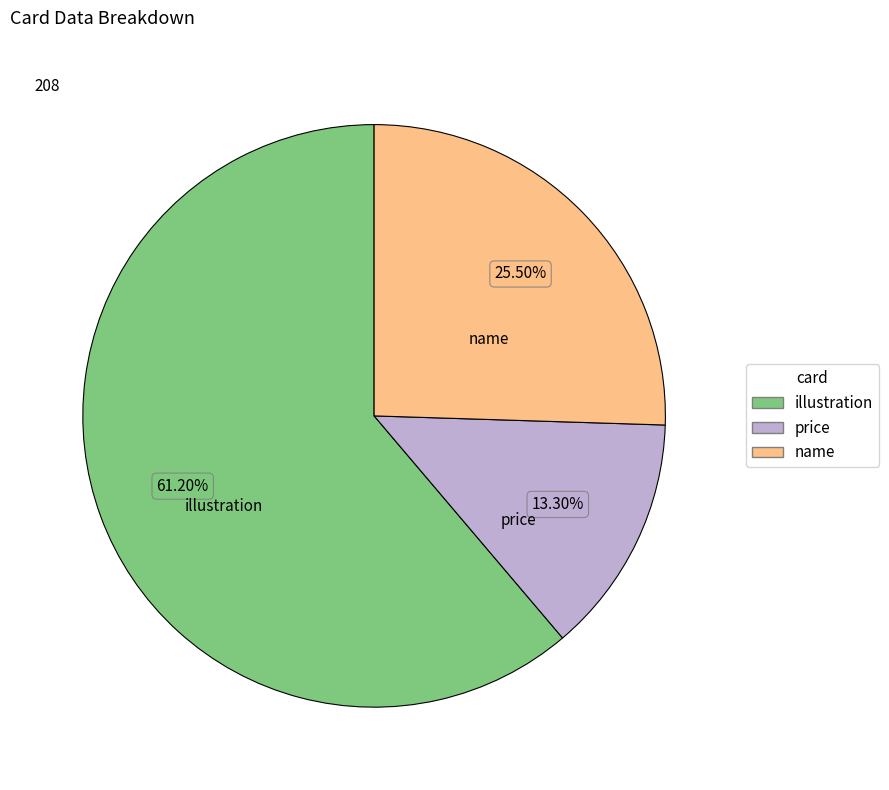

Count the number of slices in the pie.

3